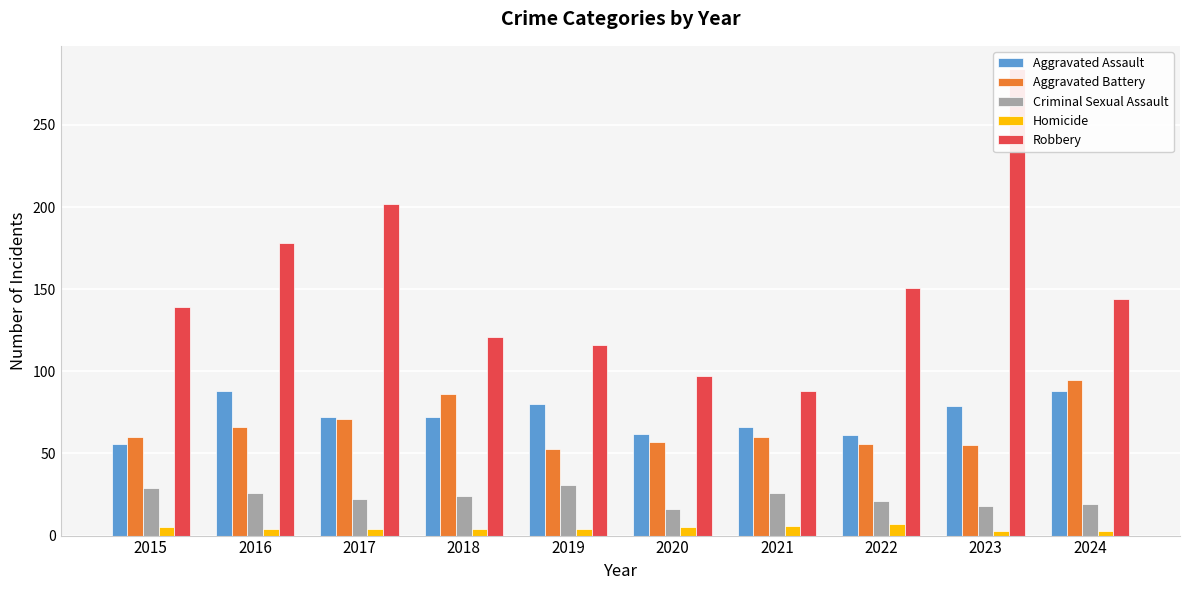

What is the lowest value of the Aggravated Assault series?

56